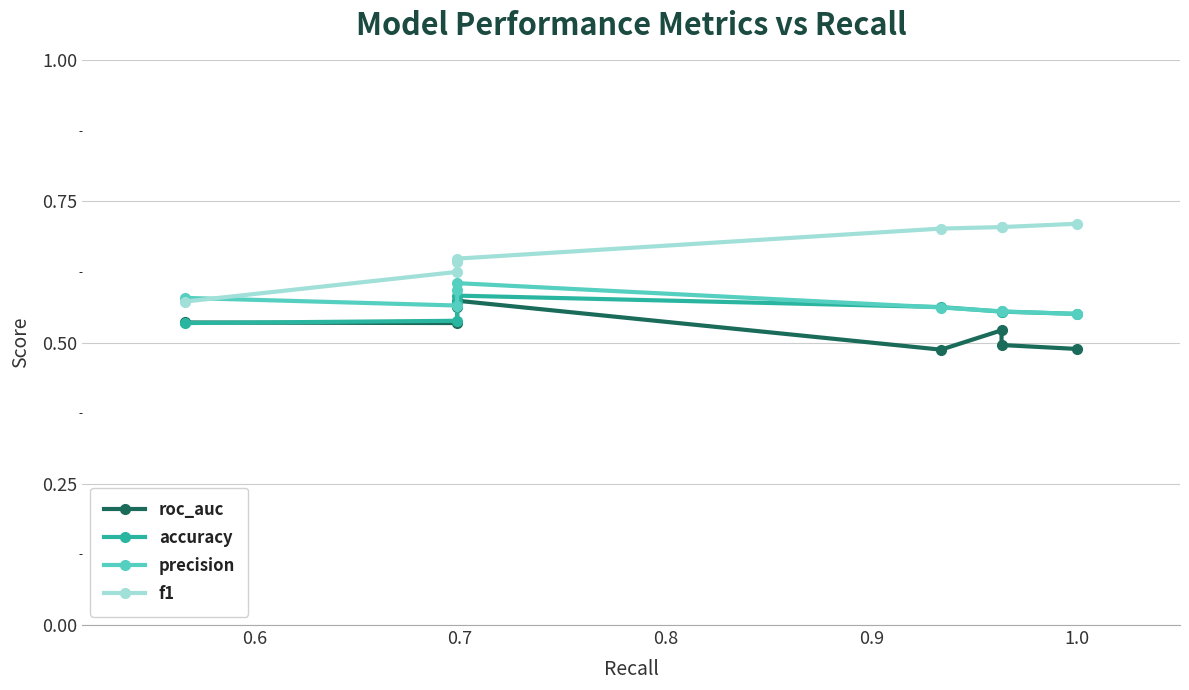

What is the total value across all series at 0.6?

2.3